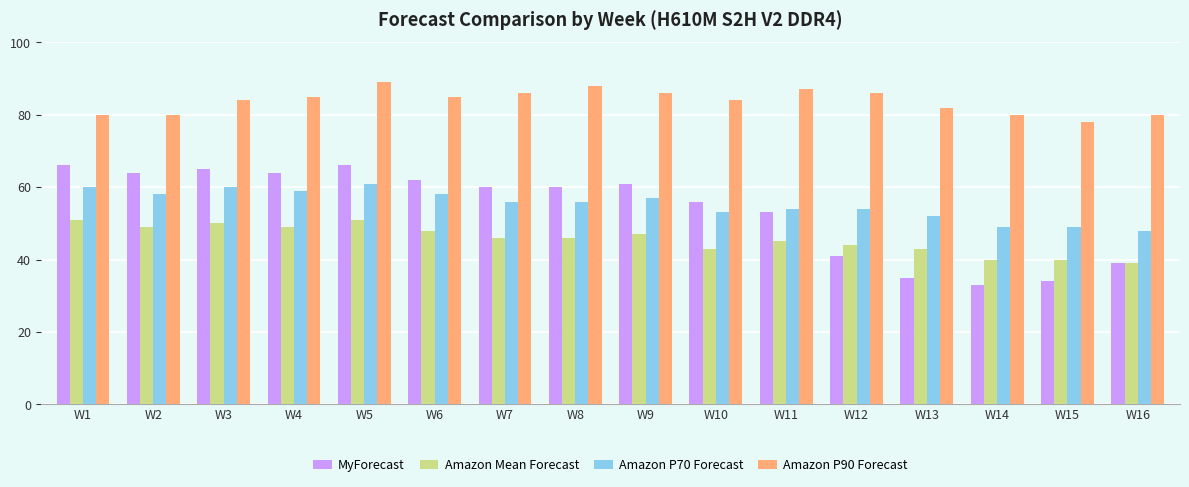

Read the Amazon P90 Forecast value at W14, to the nearest 10.

80